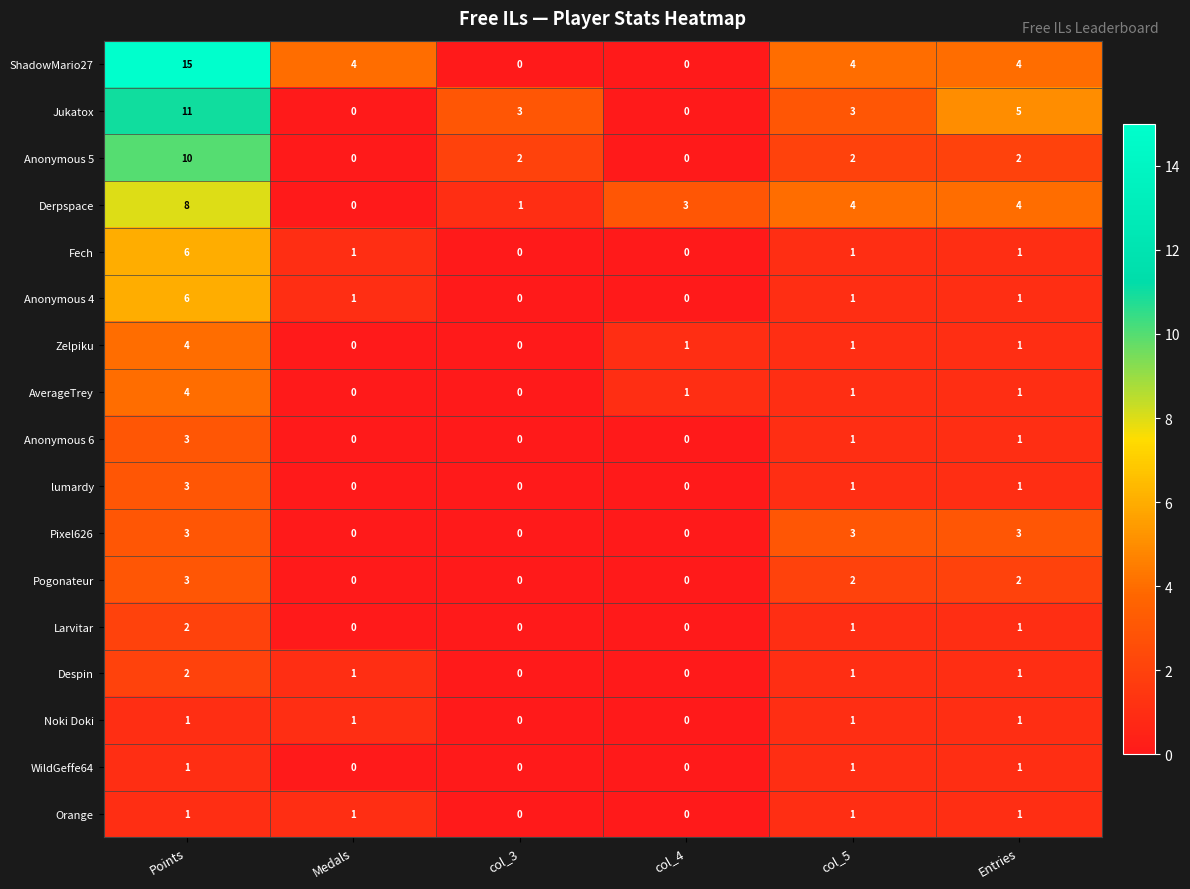

Which series has the widest spread of values?

ShadowMario27